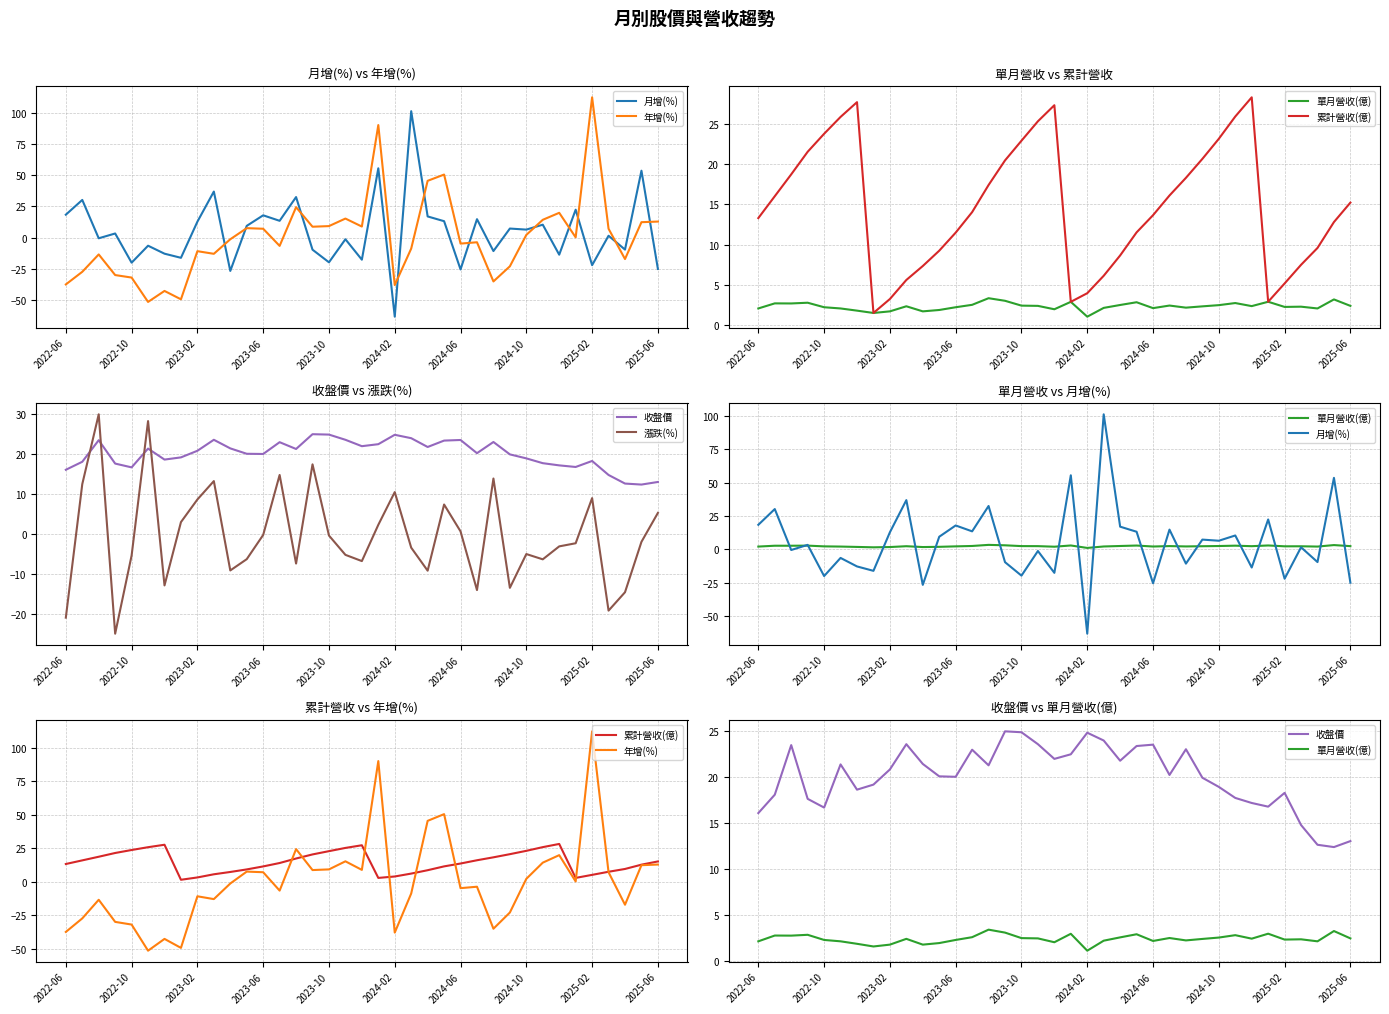

Between 2023-02 and 23, which series saw the biggest shift?

年增(%)